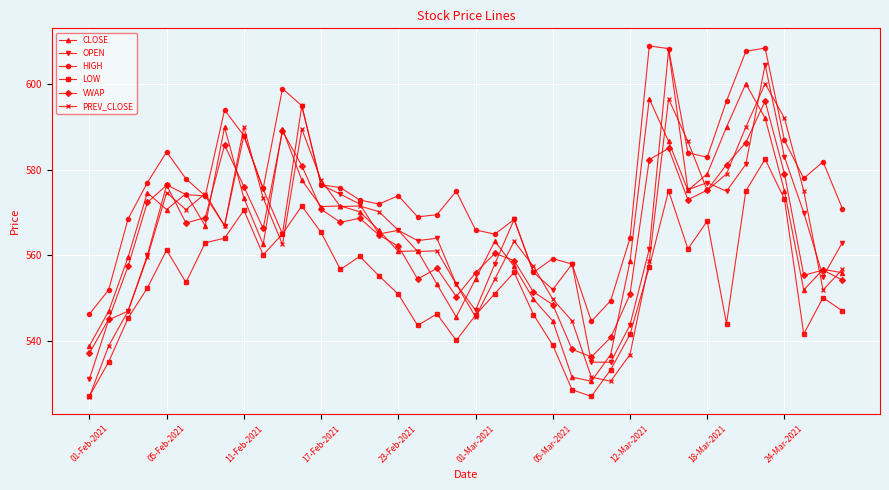

Which series has the widest spread of values?

OPEN